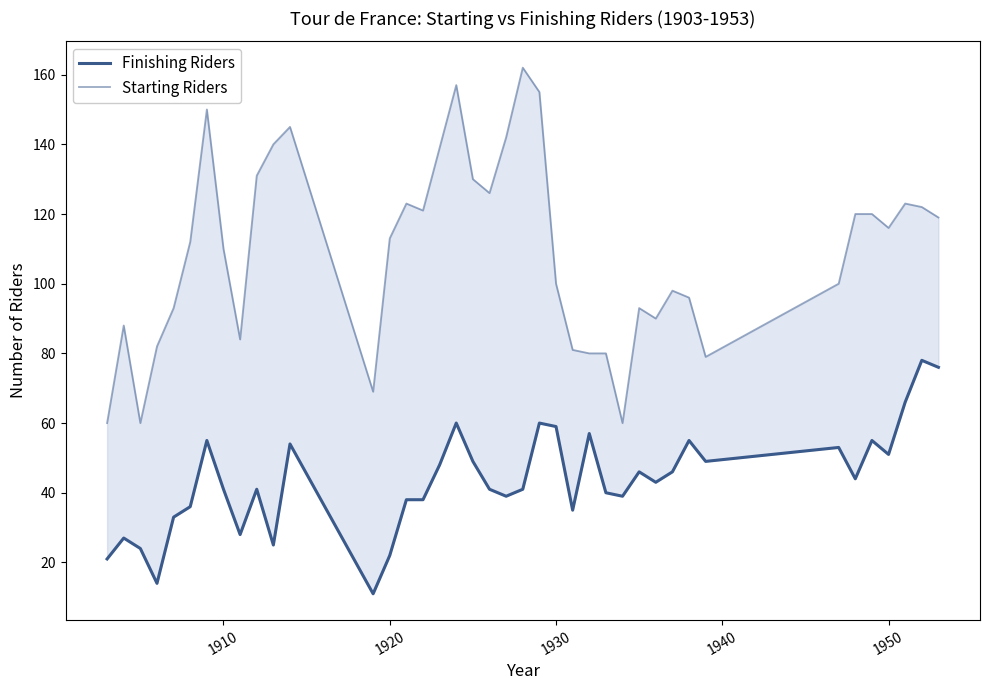

Is the value of Finishing Riders at 12 greater than the value of Starting Riders at 13?

No